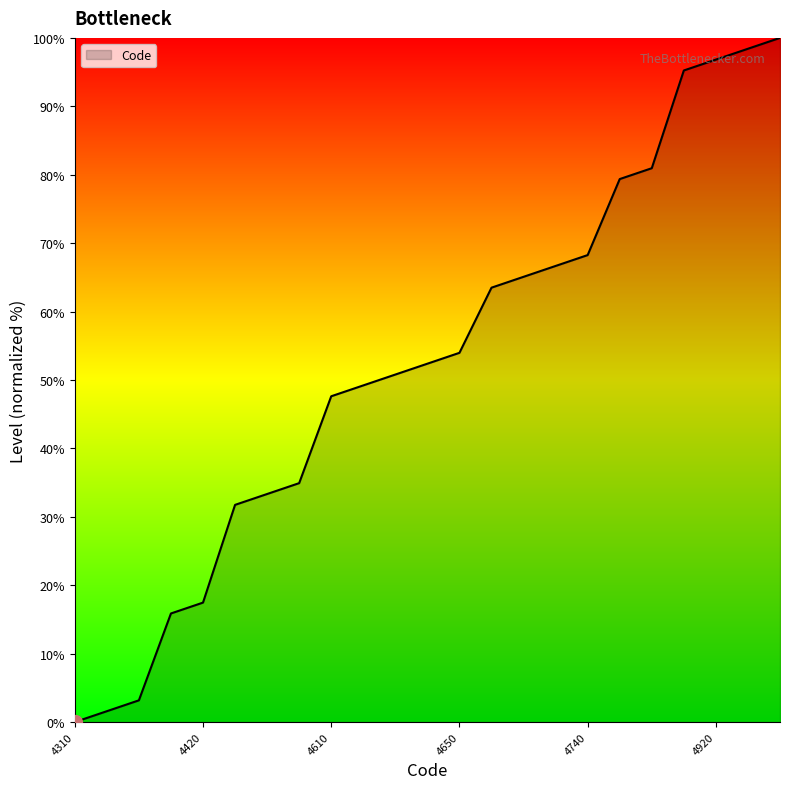

What is the maximum value shown in the chart?

100.0